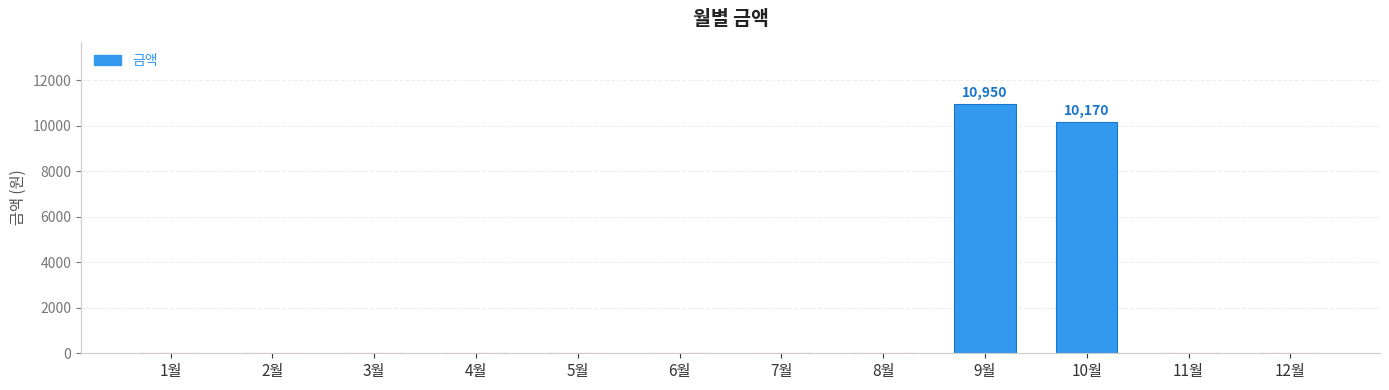

Which label corresponds to the largest value in the chart?

9월